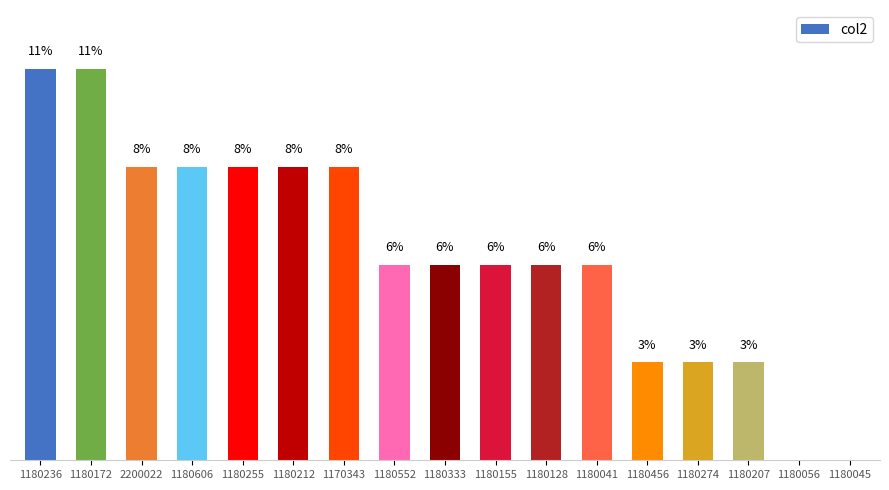

List the labels in order of value, largest first.

1180236, 1180172, 2200022, 1180606, 1180255, 1180212, 1170343, 1180552, 1180333, 1180155, 1180128, 1180041, 1180456, 1180274, 1180207, 1180056, 1180045